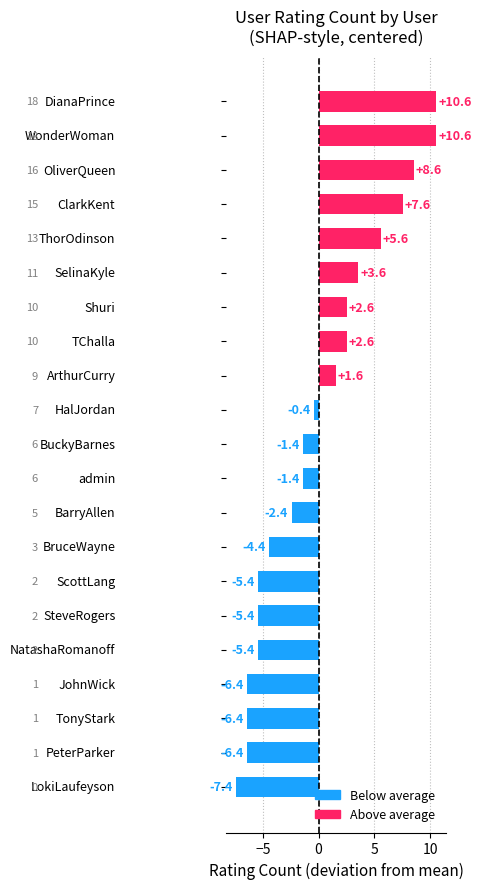

What is the maximum value shown in the chart?

10.6